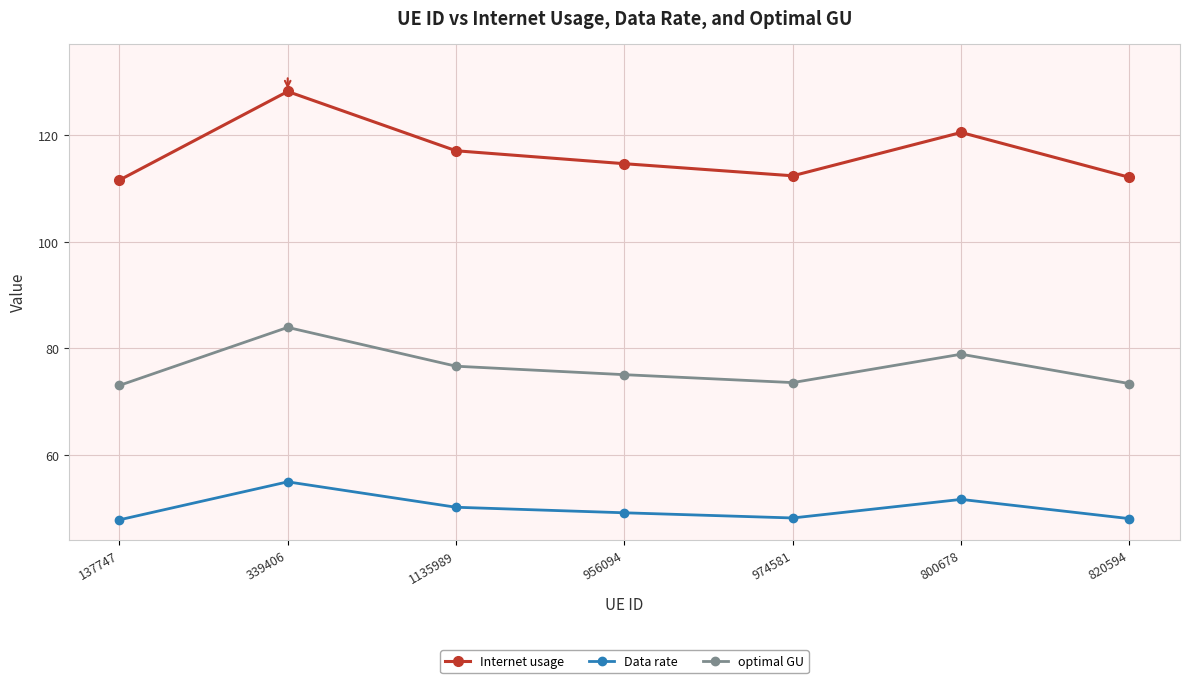

What is the total value across all series at 137747?

232.4